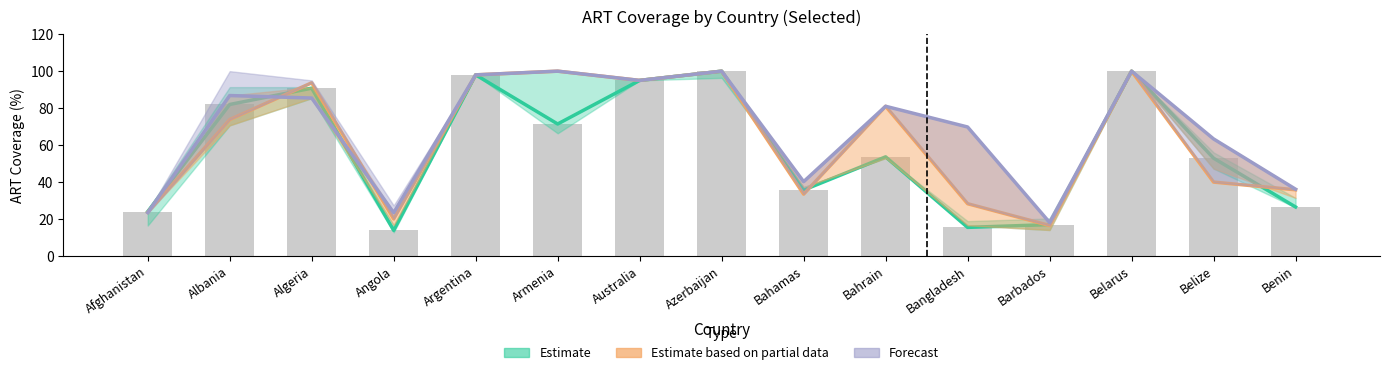

At how many categories does at least one series exceed 76?

8